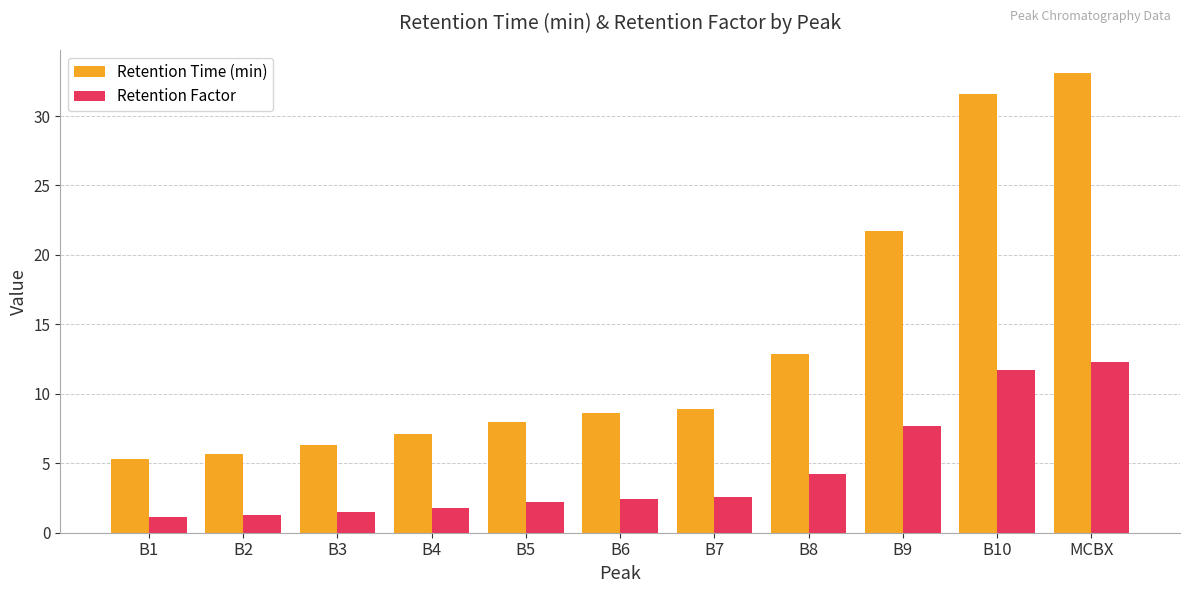

What is the minimum value for Retention Time (min)?

5.3